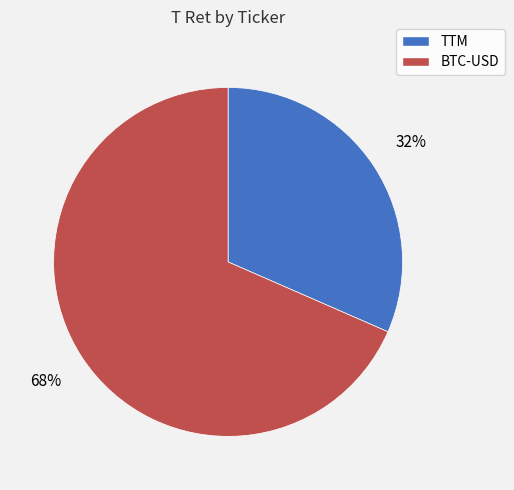

Is it true that BTC-USD is 68% of the pie?

True